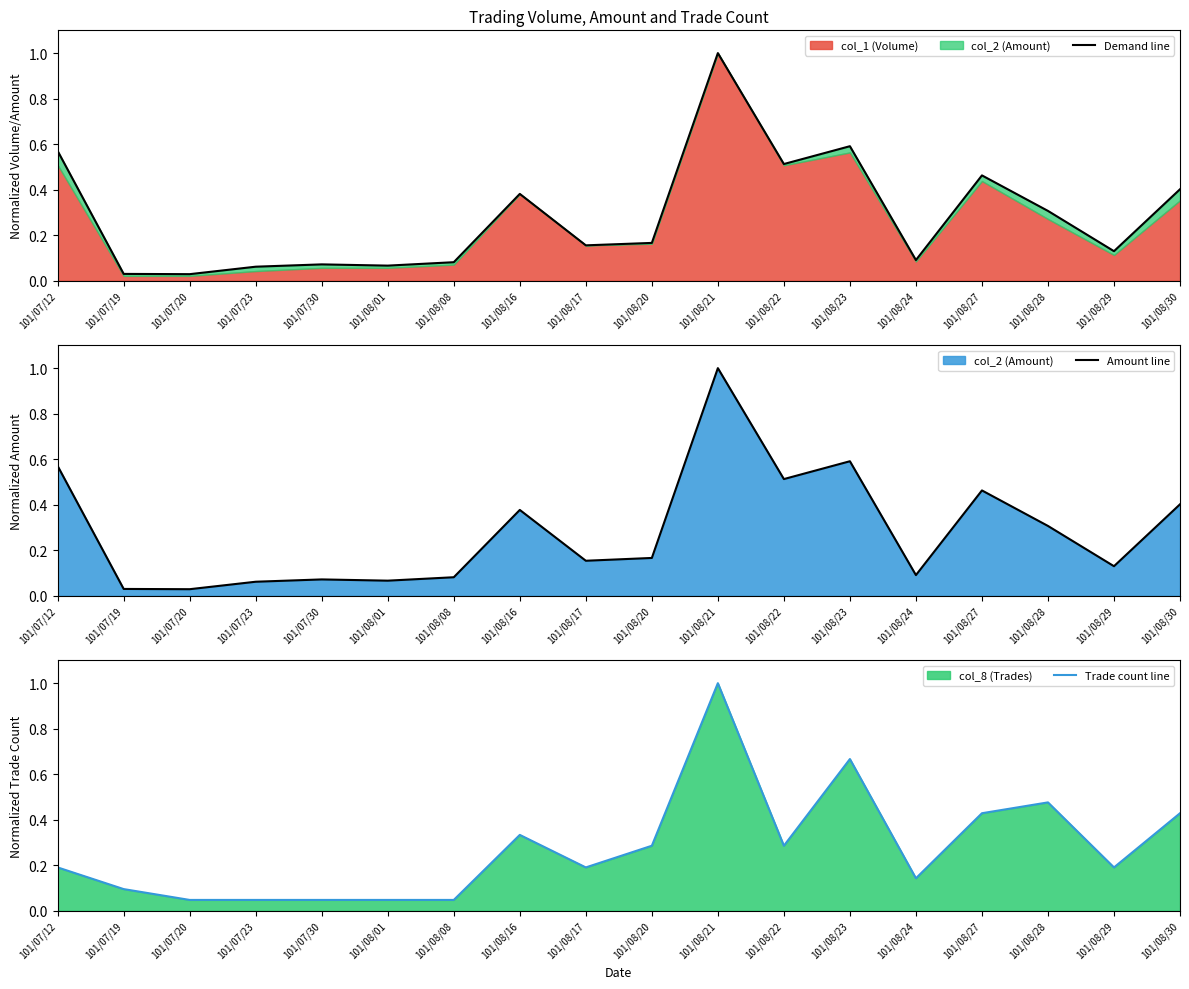

True or false: Amount line and Trade count line intersect in this chart.

True